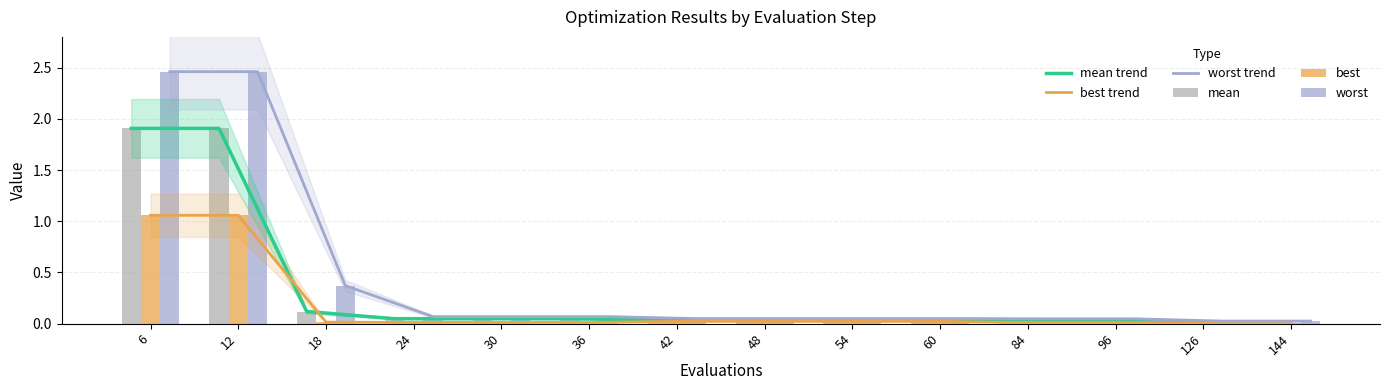

Does the chart contain any negative values?

No